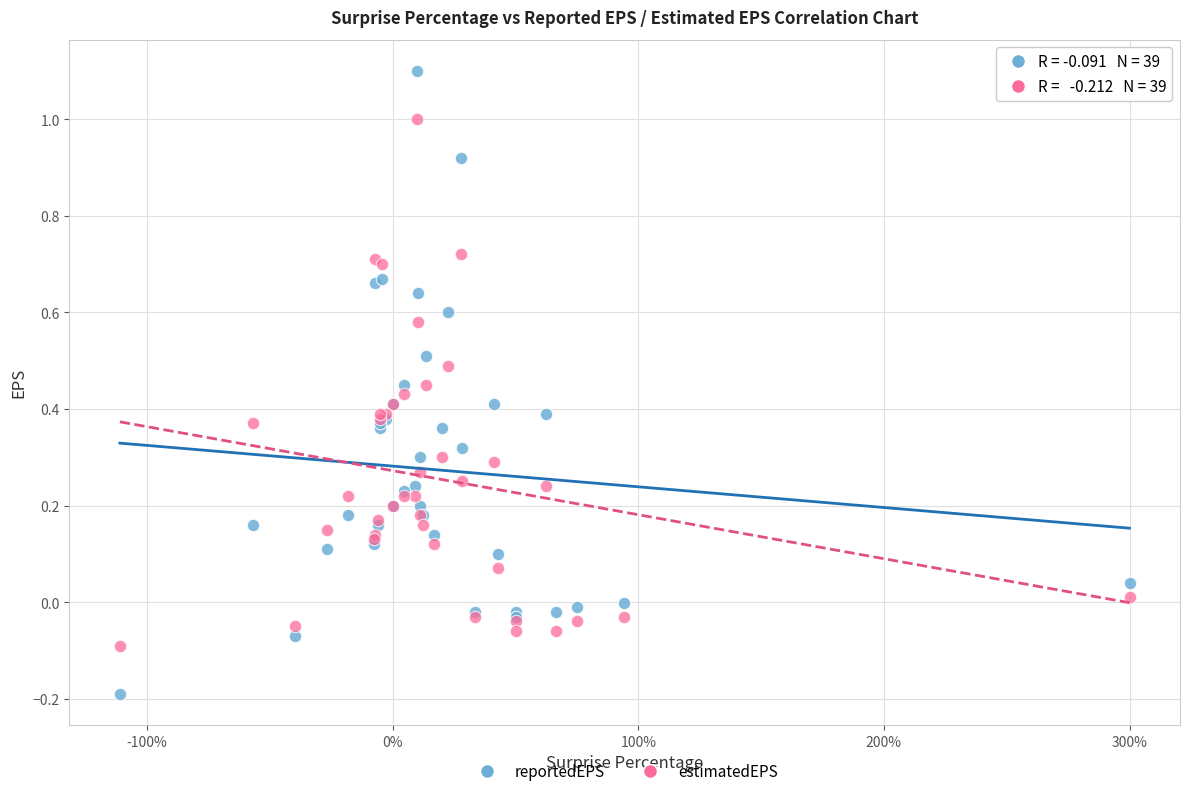

Which series contains the highest Y value?

reportedEPS